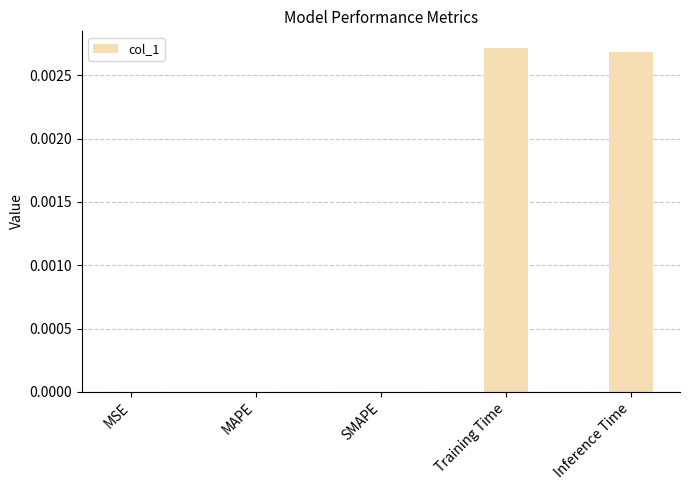

The value at MAPE is 0.0. True or false?

True